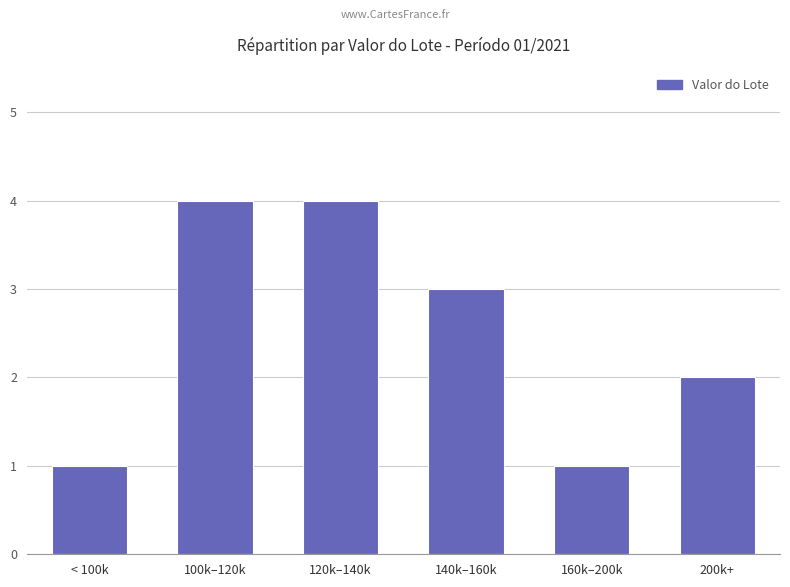

What value does the data have at < 100k?

1